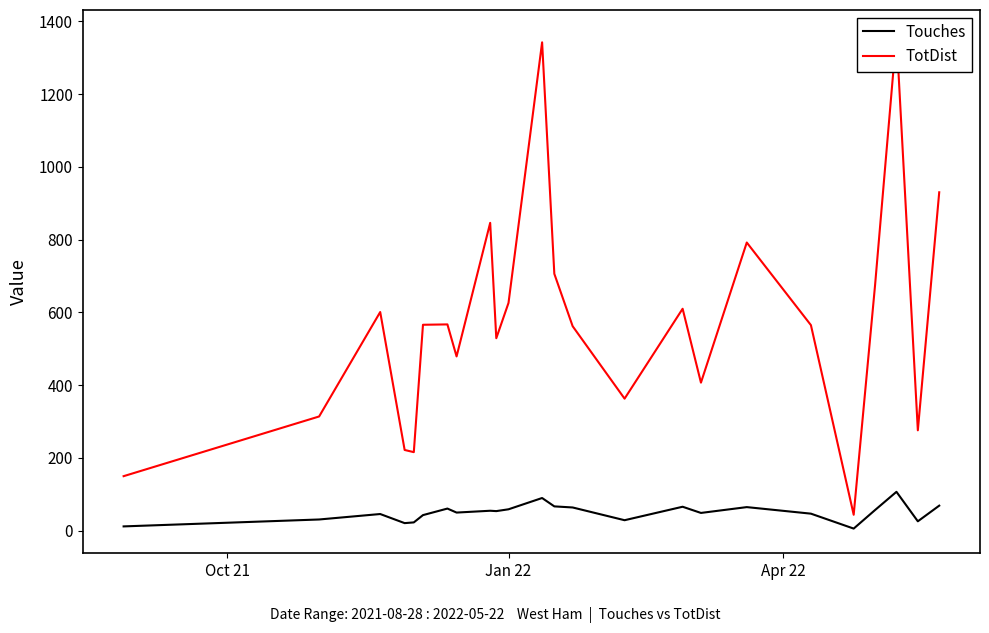

What is the sum of all TotDist values?

13751